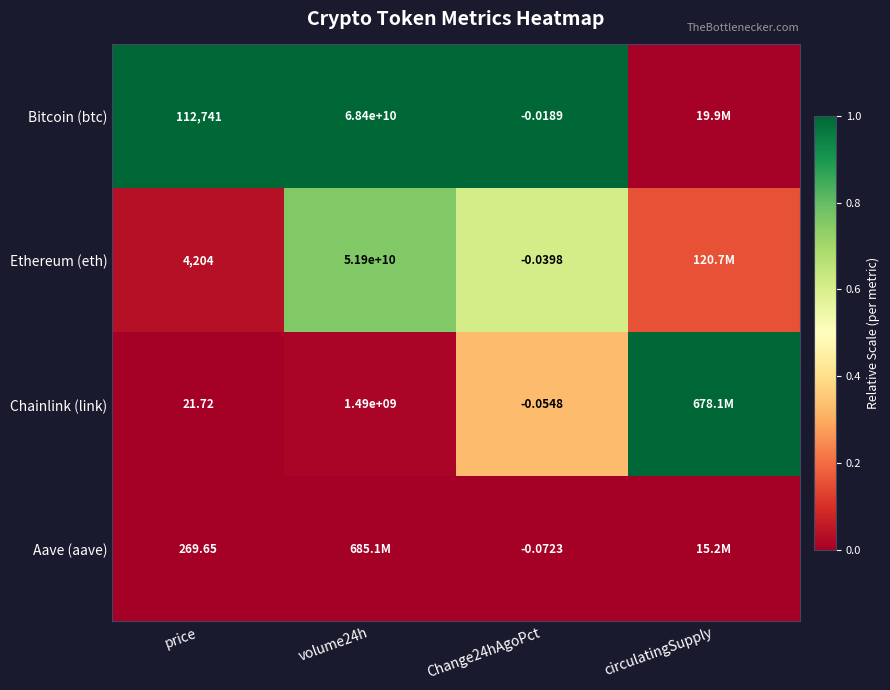

Which series changed the most between price and Change24hAgoPct?

Bitcoin (btc)